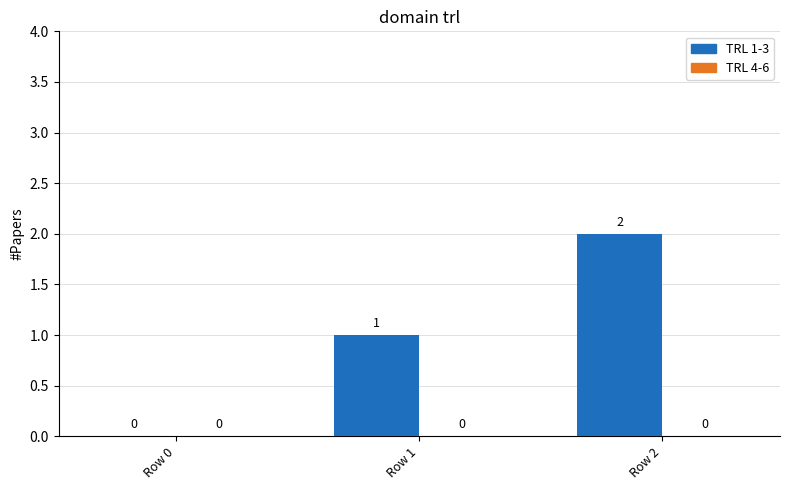

The value at Row 0 is 1. True or false?

False